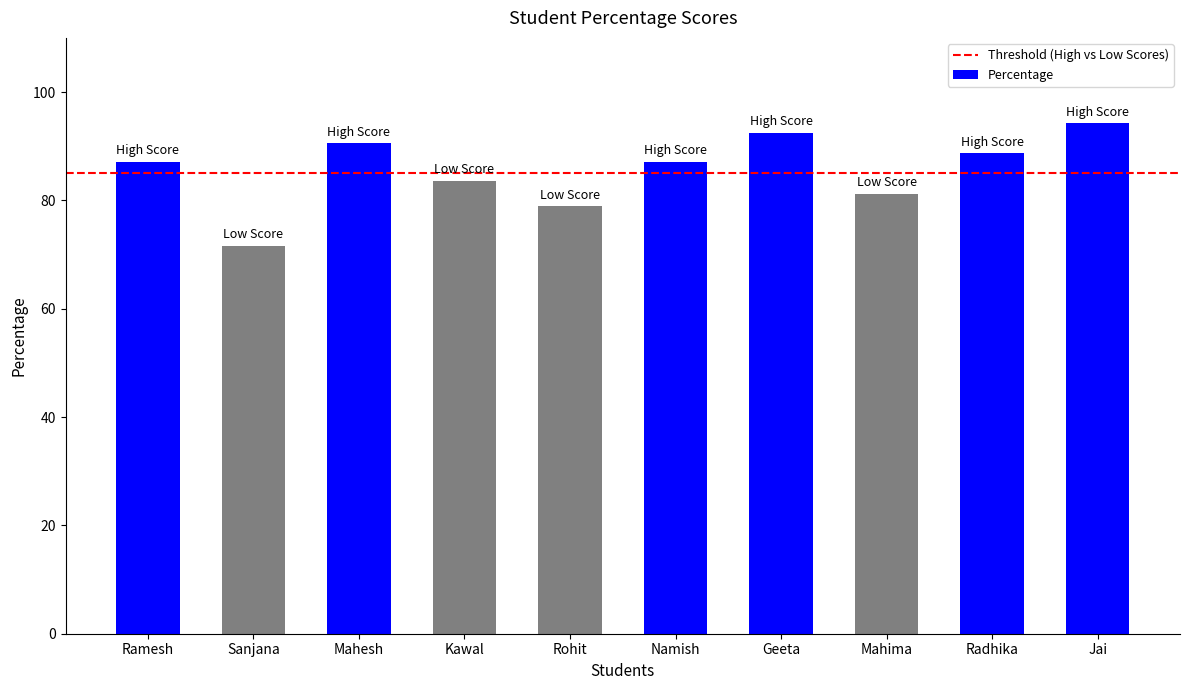

Are the bars grouped side by side (vs. stacked)?

No